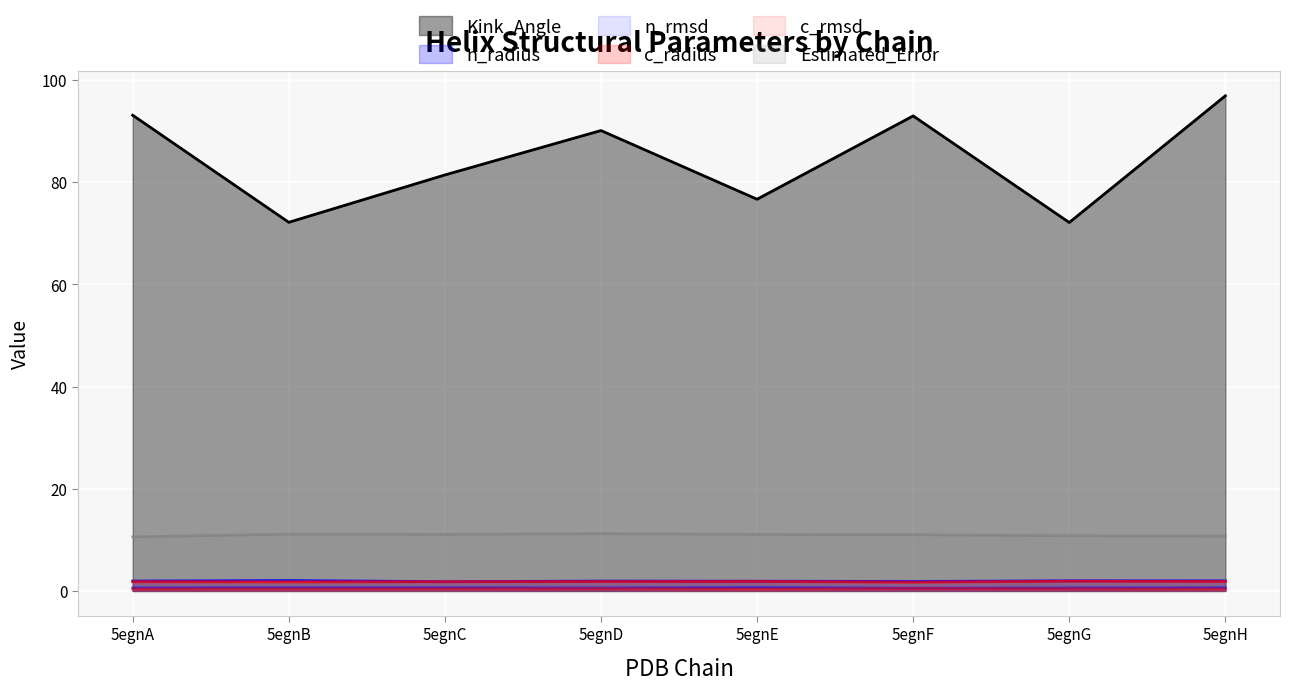

How many lines are shown in the chart?

6